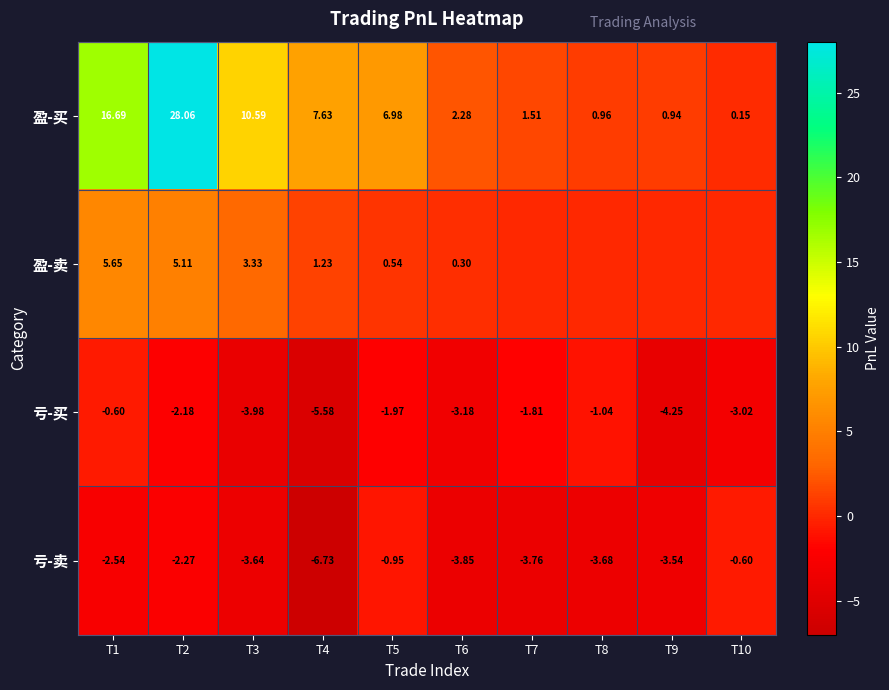

At which label does 亏-卖 first exceed -3?

T1